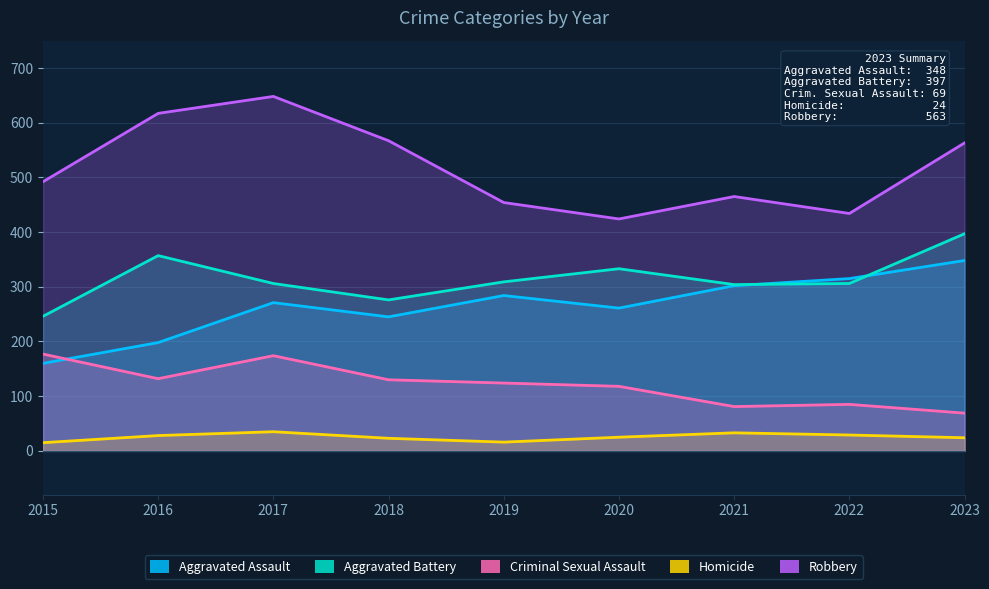

At which category does the chart reach its minimum across all series?

2015